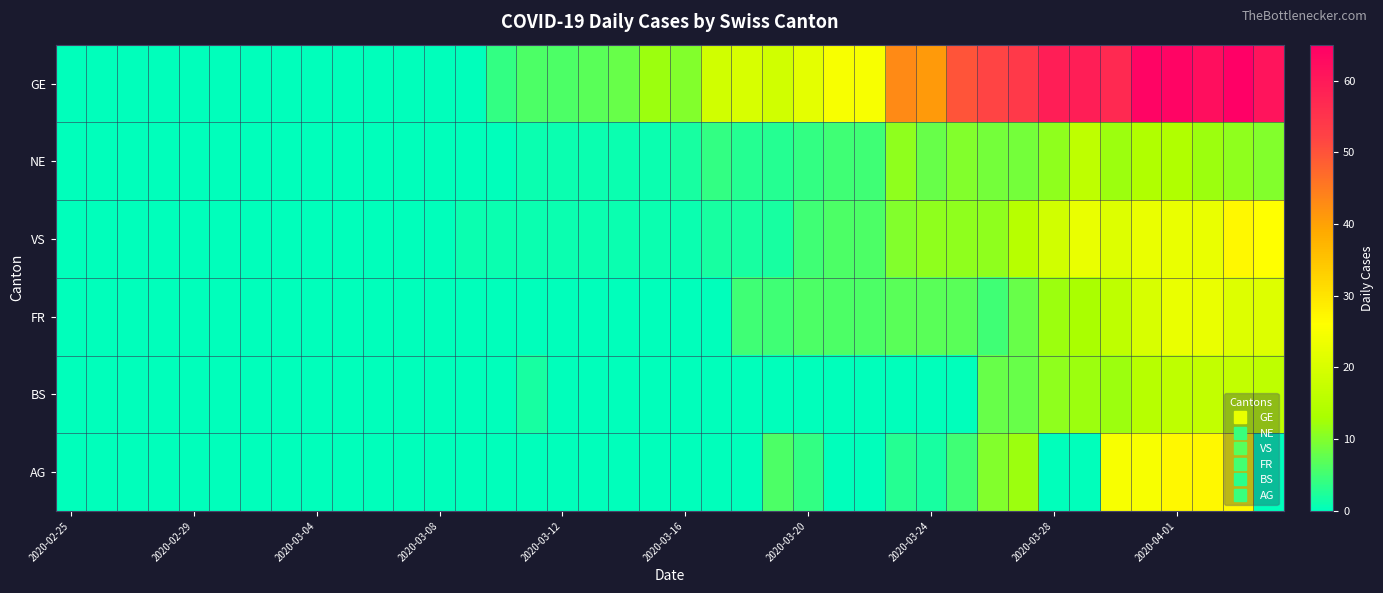

Which series has the largest total across all categories?

GE